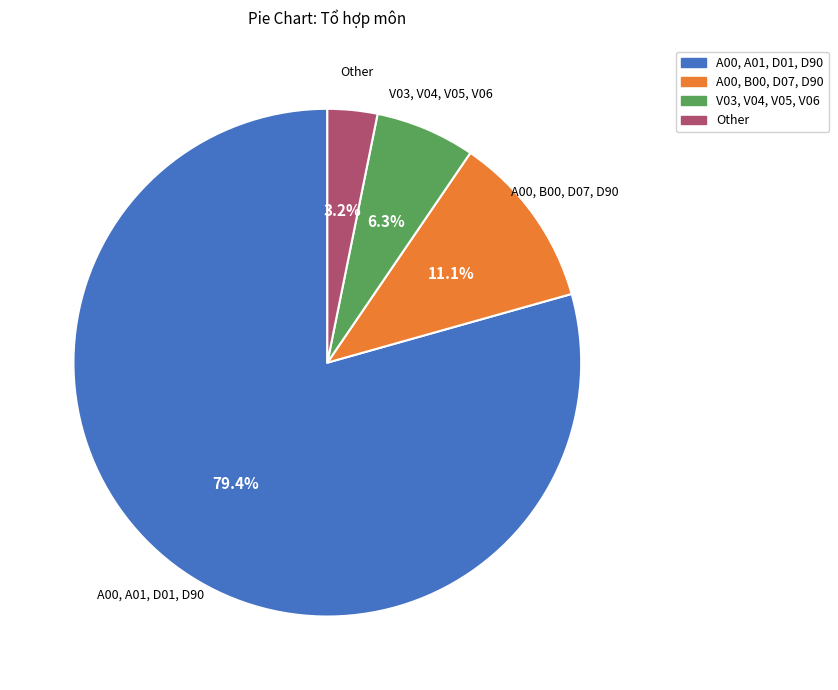

Is there any slice that represents more than half of the pie?

Yes